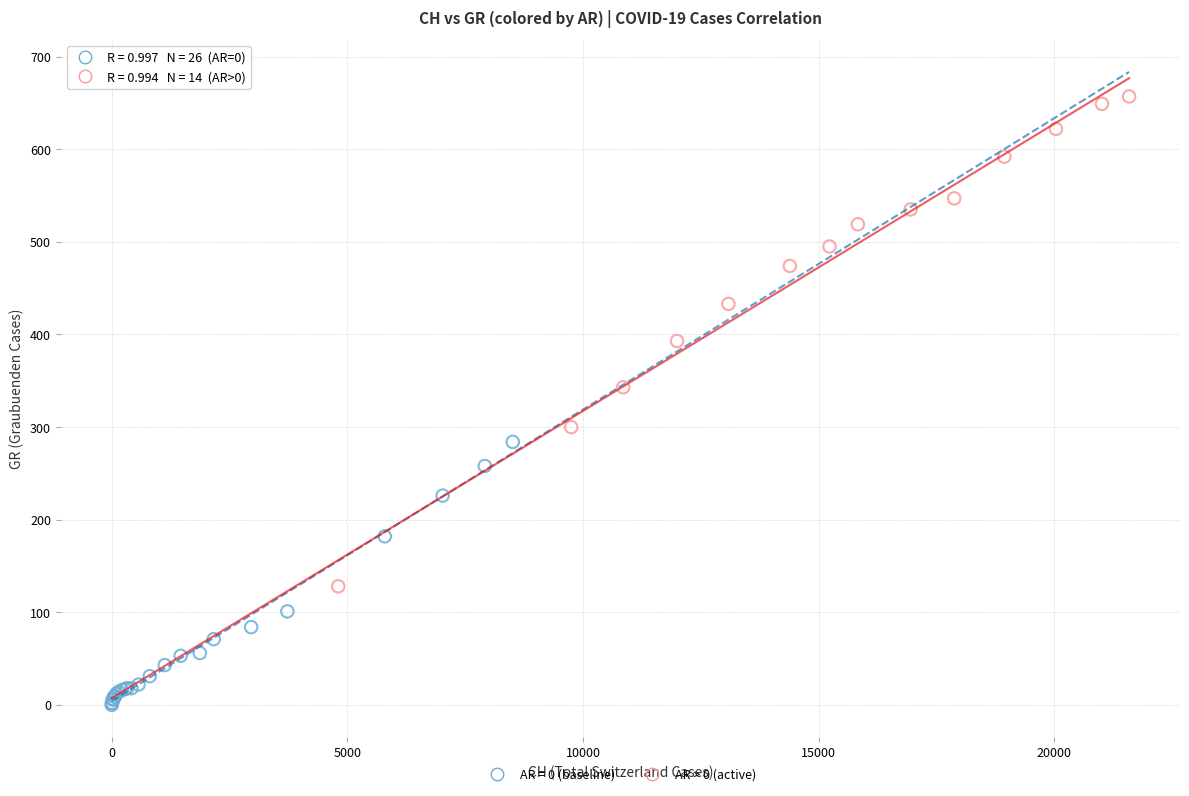

Which series reaches the maximum Y coordinate?

AR > 0 (active)